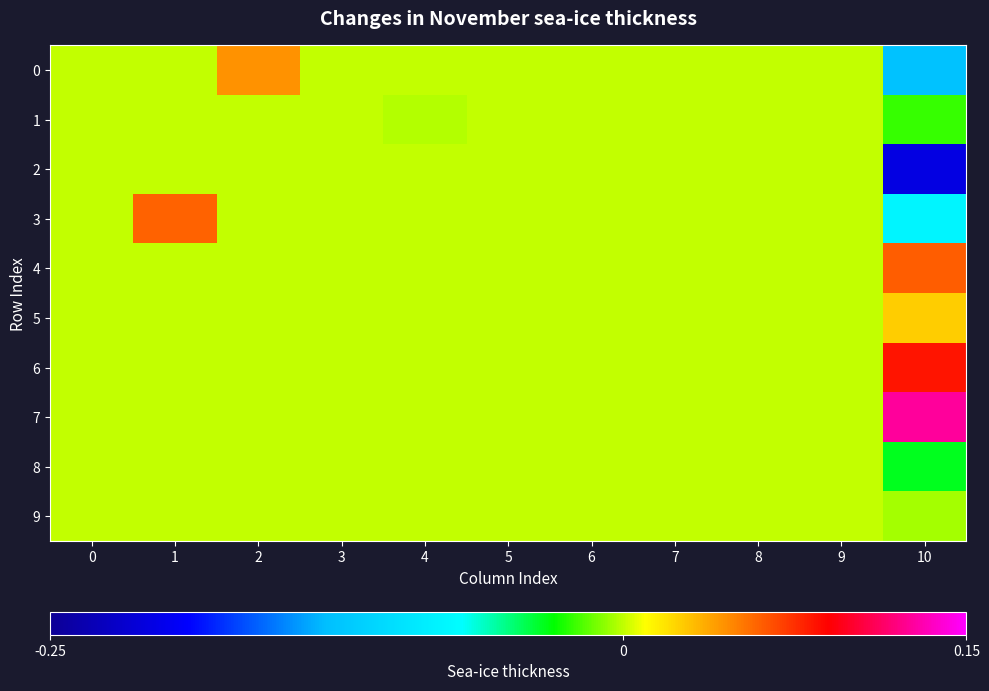

Between 3 and 0, which is larger?

3